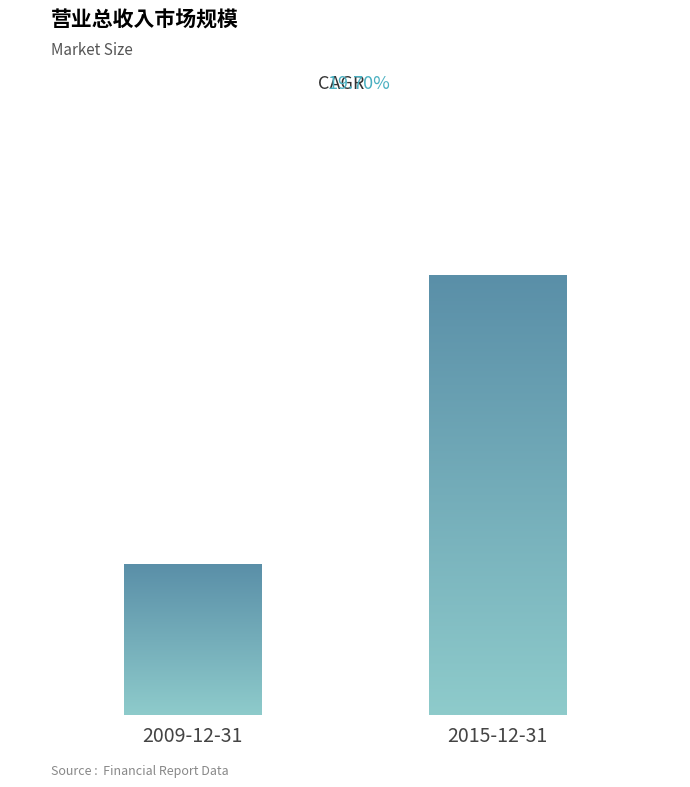

Reading left to right, what are all the values shown in this chart?

31887	93426